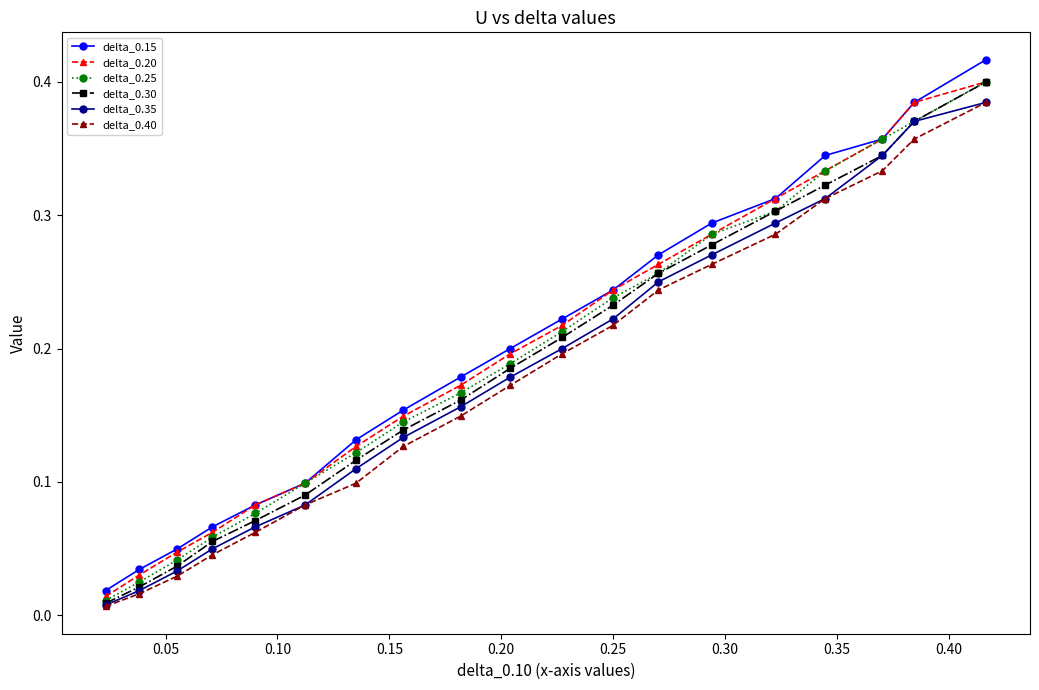

List the series in order of their overall mean, highest first.

delta_0.15, delta_0.20, delta_0.25, delta_0.30, delta_0.35, delta_0.40